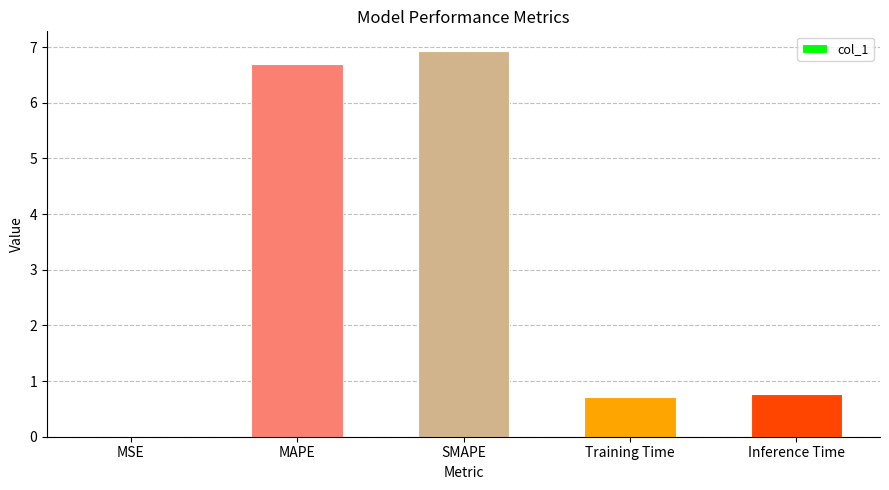

The chart shows a value of 6.7 at MAPE. True or false?

True